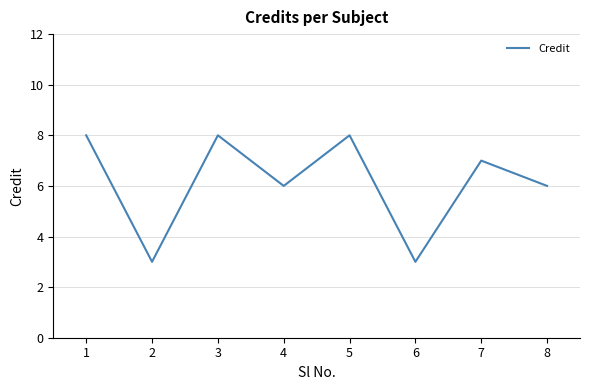

True or false: the data has more than 2 interior local peaks.

True